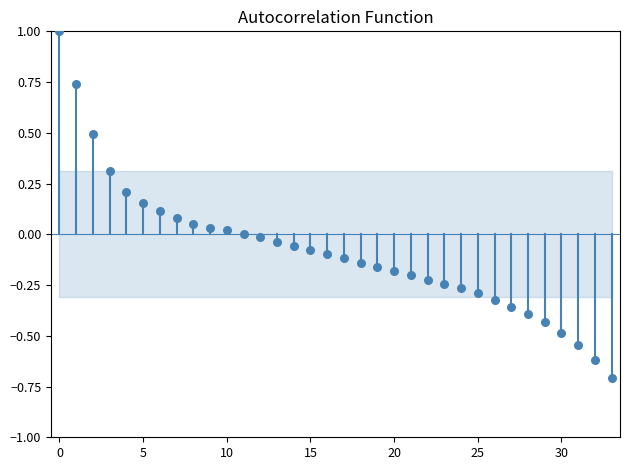

What is the range of Y values (max minus min)?

1.7